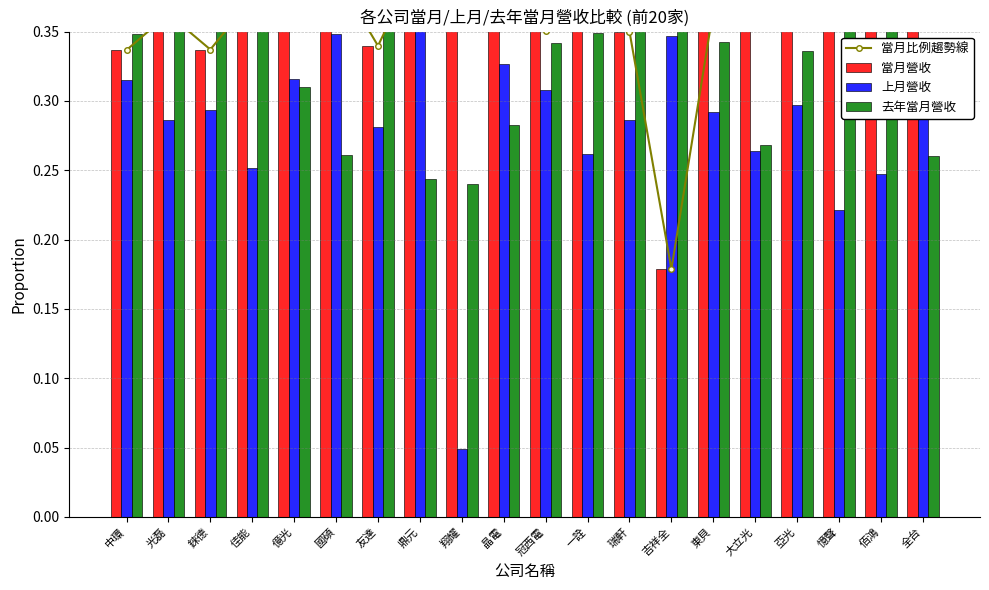

What is the sum of all 當月比例趨勢線 values?

7.7